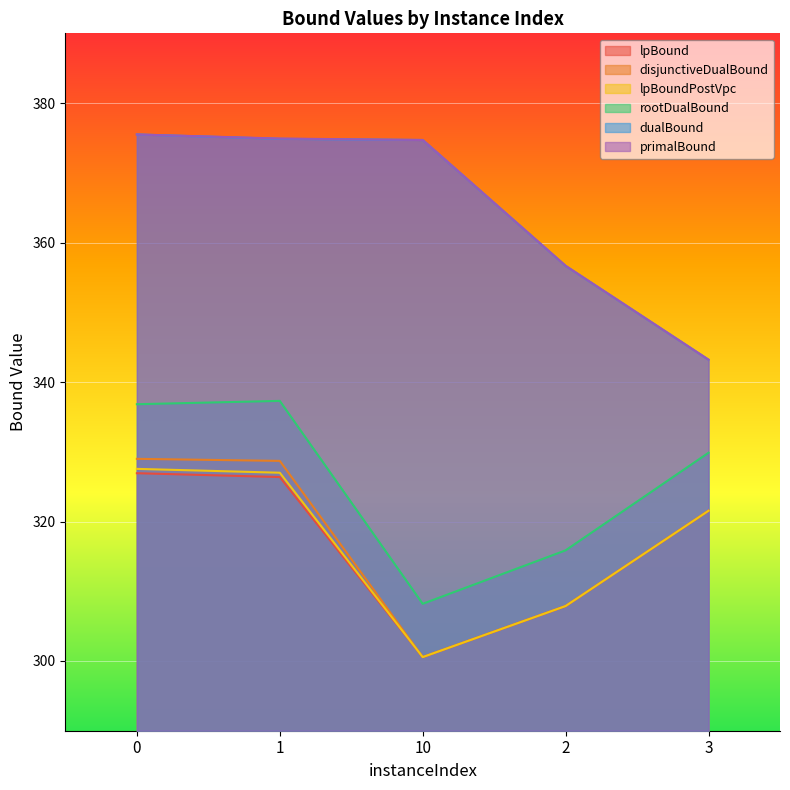

What is the approximate value of disjunctiveDualBound at 2?

307.9